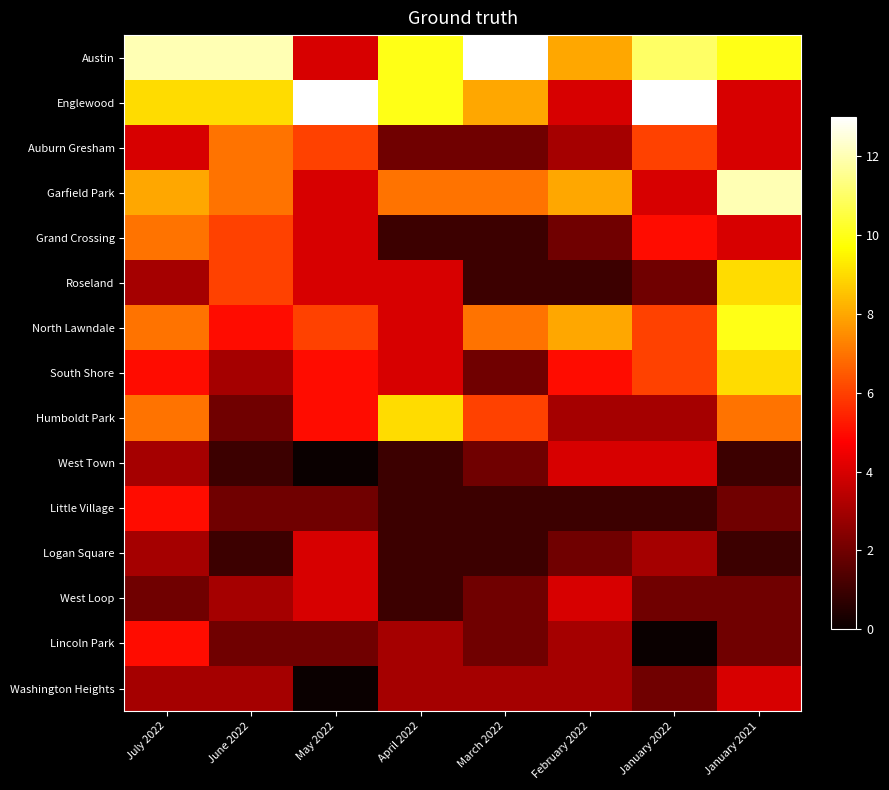

Rank the series at June 2022 from highest to lowest value.

Austin, Englewood, Auburn Gresham, Garfield Park, Grand Crossing, Roseland, North Lawndale, South Shore, West Loop, Washington Heights, Humboldt Park, Little Village, Lincoln Park, West Town, Logan Square